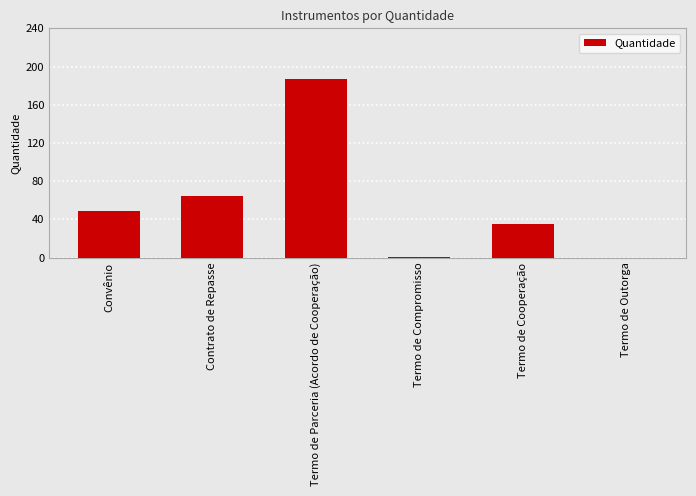

Reading left to right, transcribe all the data shown in this chart.

49	65	187	1	35	0